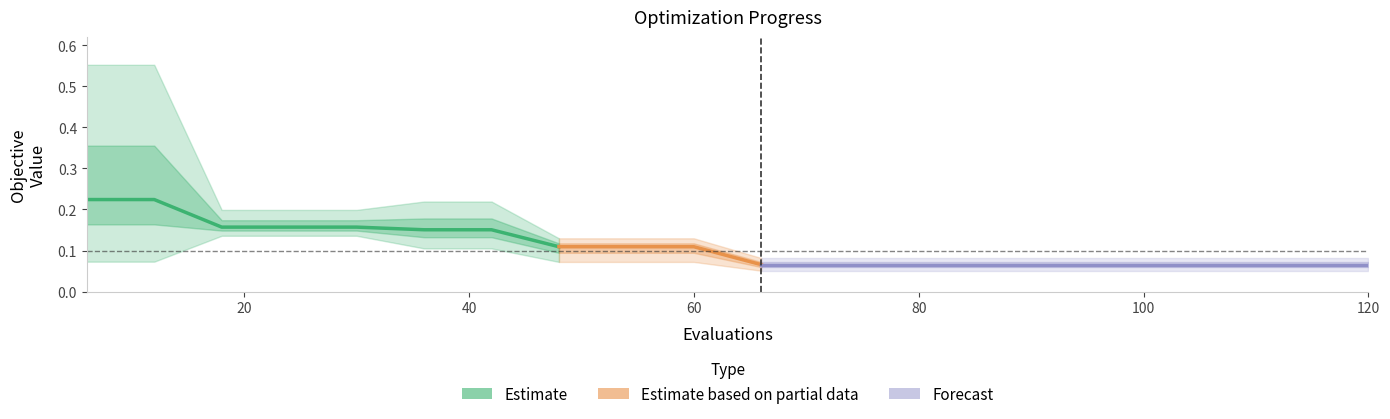

What is the sum of the worst values at 18 and 14?

0.2